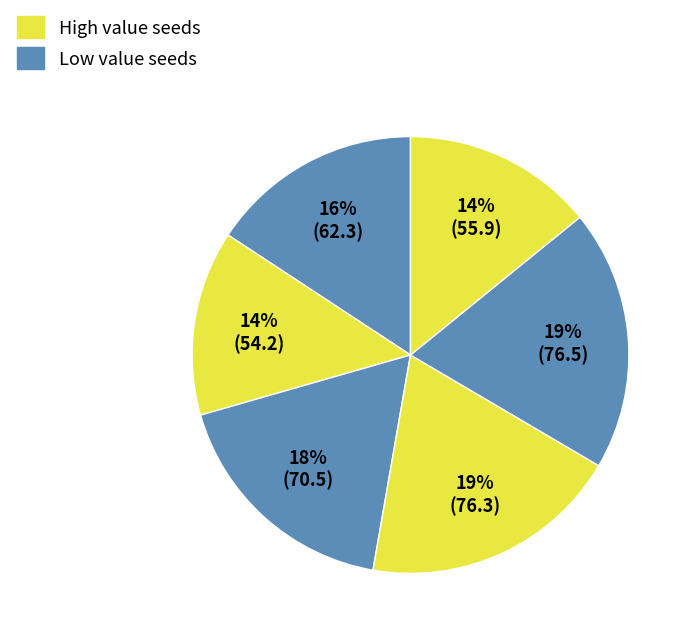

How many segments does this pie chart have?

6